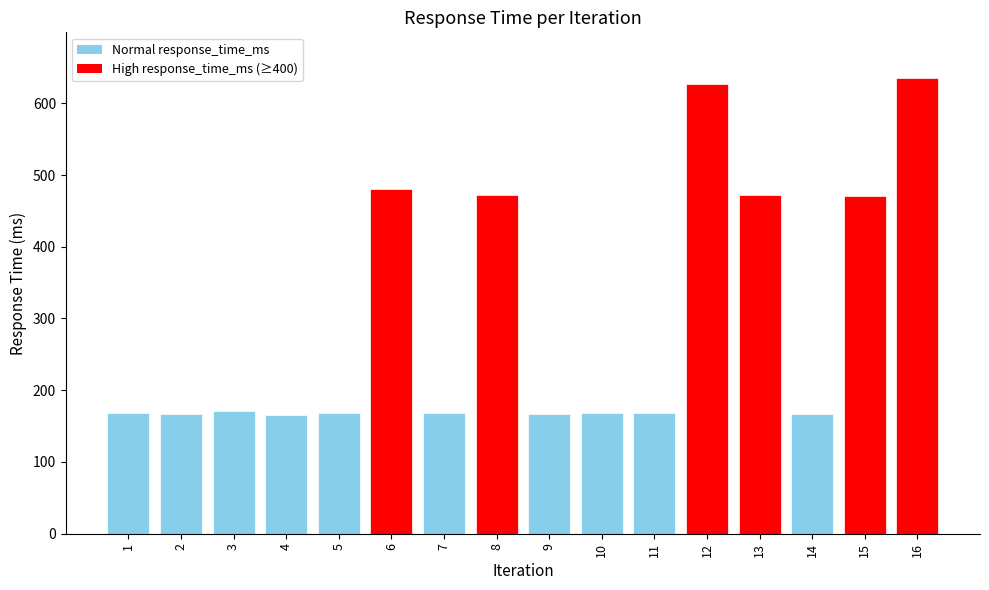

Is it true that the value at 11 is 61.6?

False